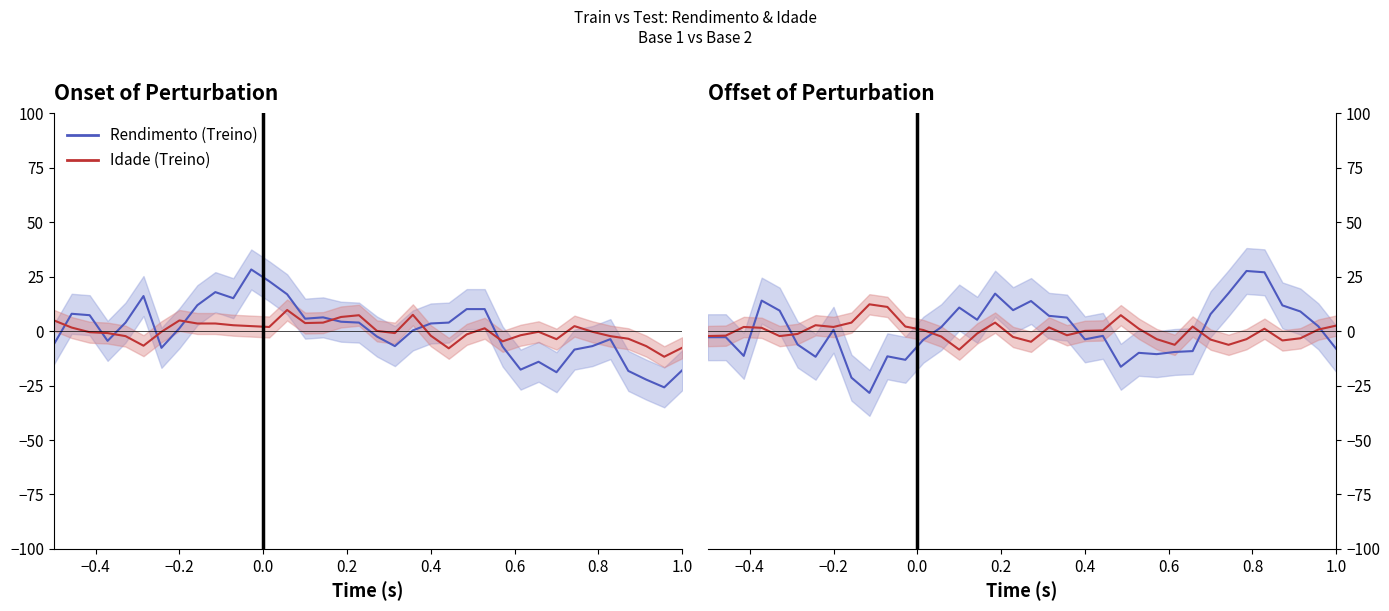

How many interior local peaks does the Rendimento (Treino) series have?

8